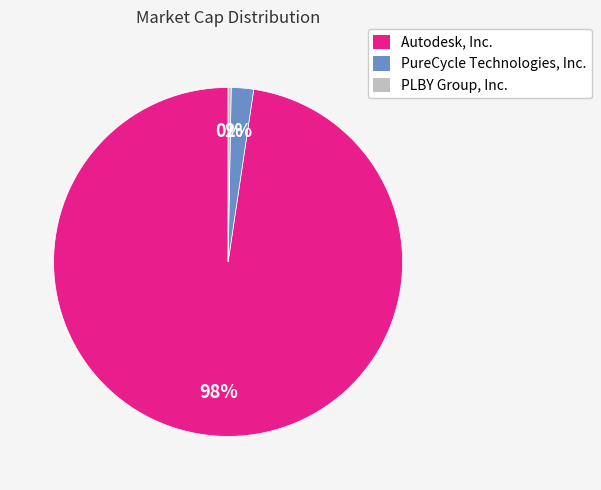

Which slice is the smallest?

PLBY Group, Inc.